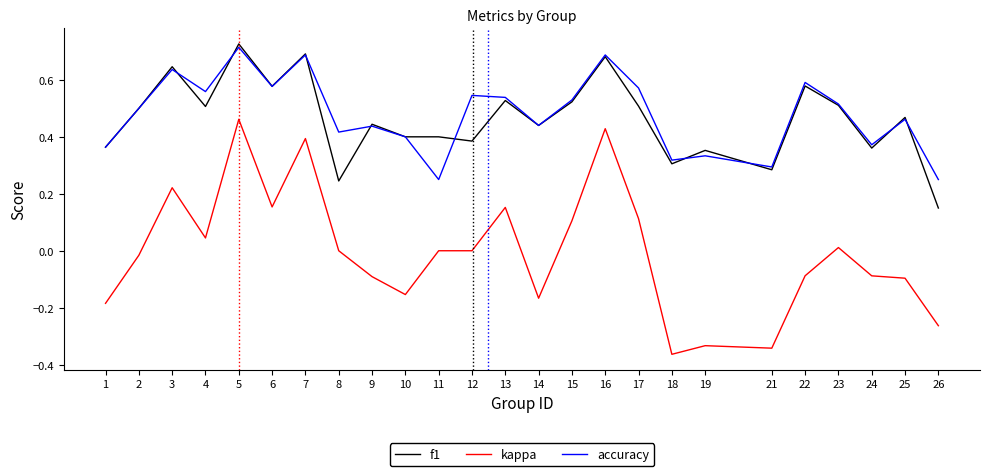

True or false: kappa and accuracy cross at least once.

False